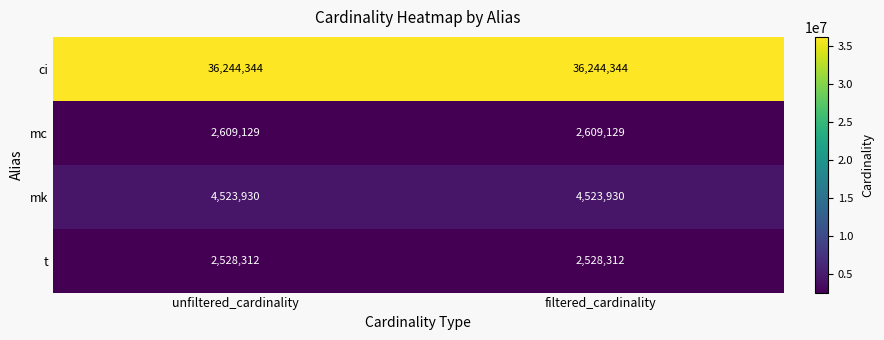

Is it true that t equals 3841809 at unfiltered_cardinality?

False